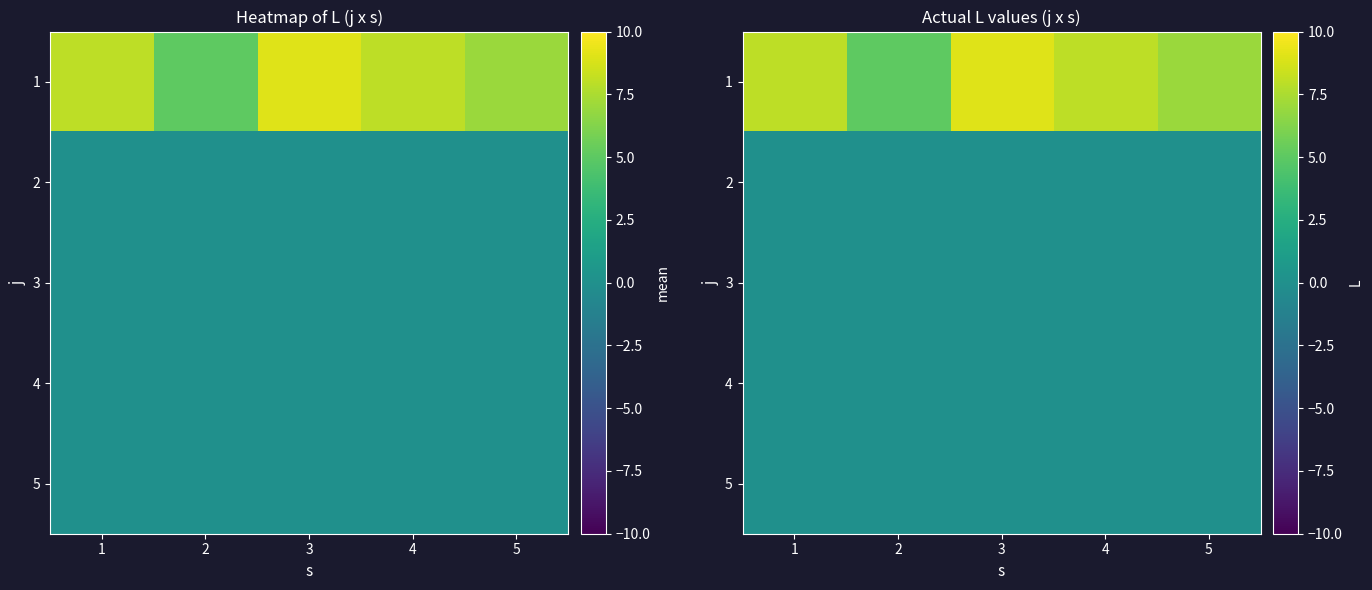

What is the greatest value displayed?

9